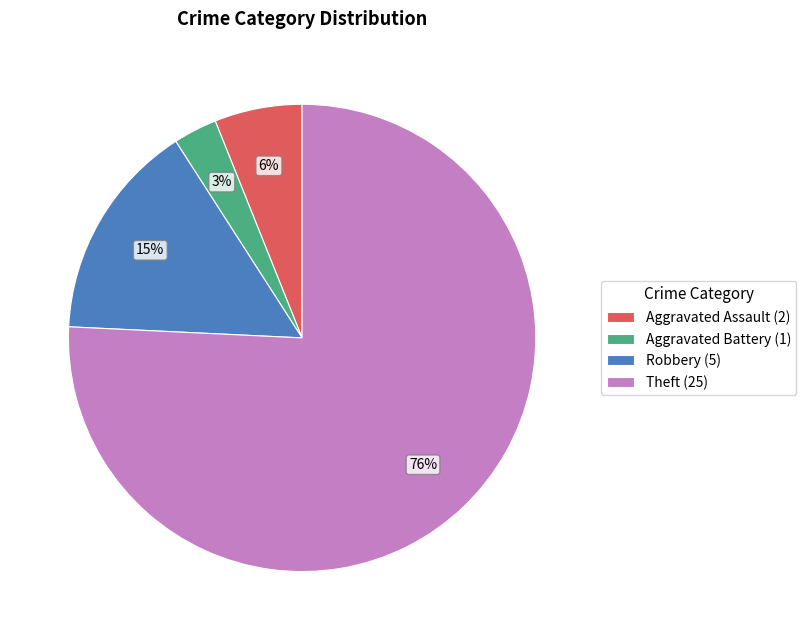

Is the sum of Robbery (5) and Theft (25) greater than half?

Yes